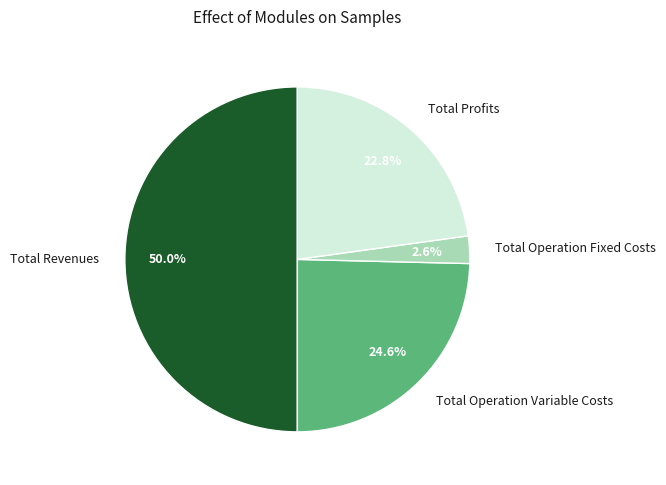

Is Total Operation Fixed Costs the majority of the pie?

No